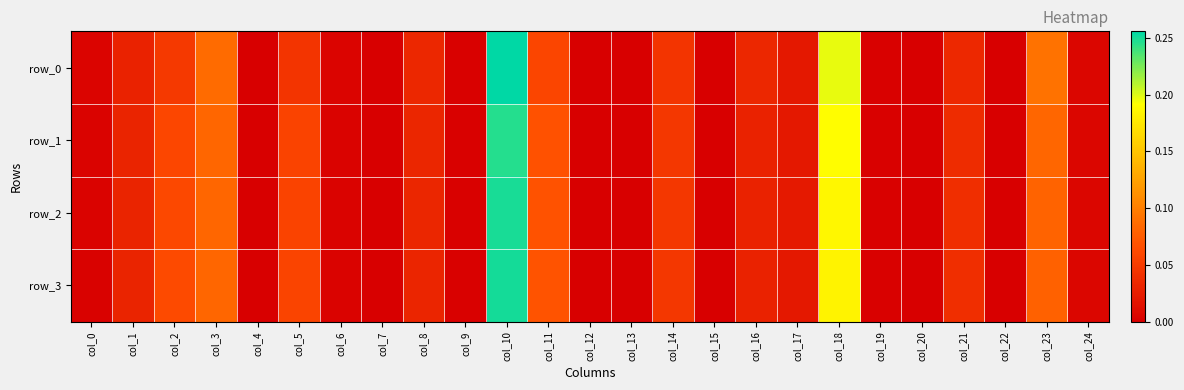

What is the highest value of the row_3 series?

0.3